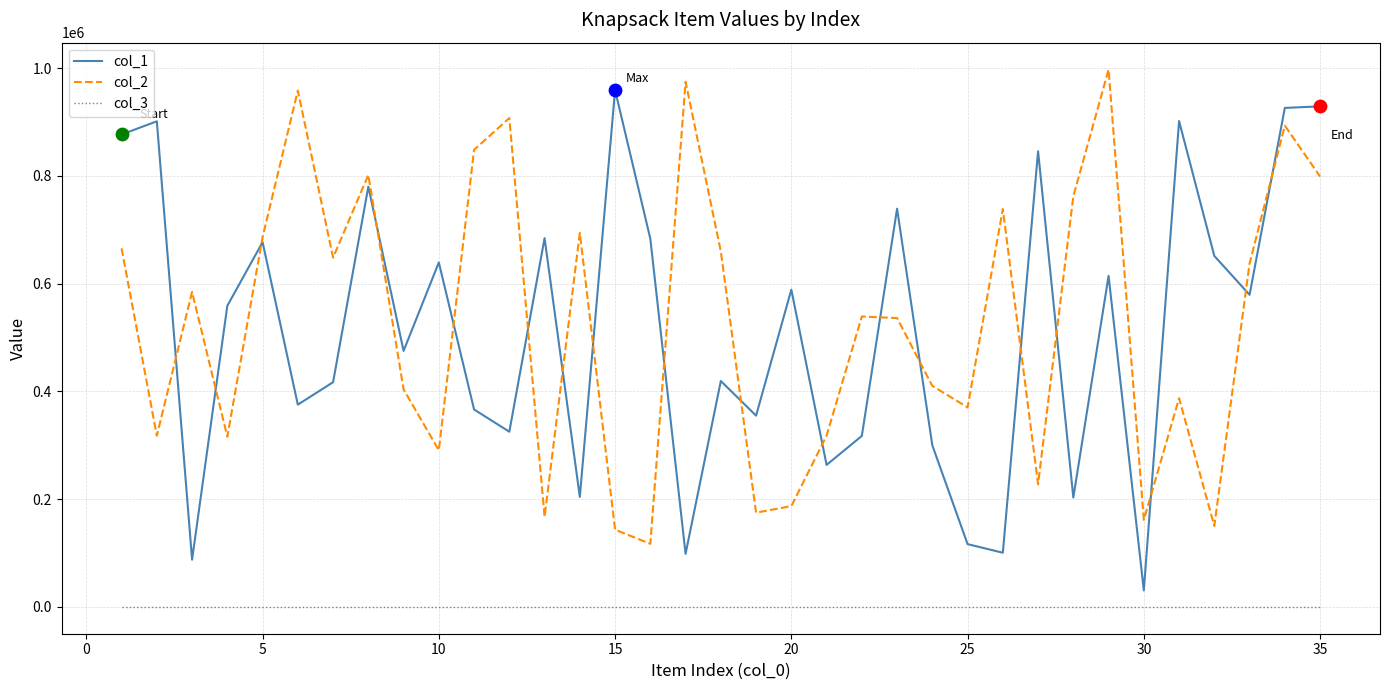

True or false: col_3 and col_2 intersect in this chart.

False